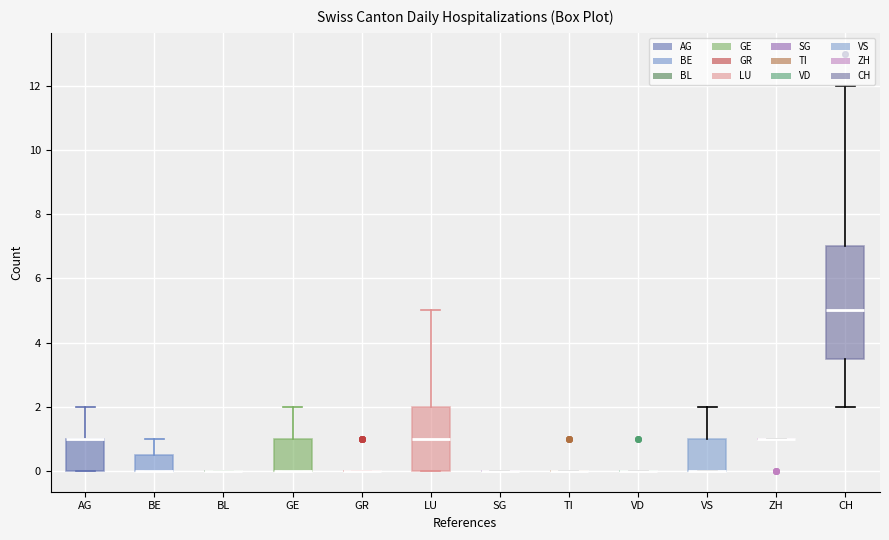

Reading left to right, read every box against the y-axis: the position of its median line, the range the box covers, and the ends of its whiskers. The values are not printed on the chart, so give them approximately, as read against the axis.

AG: median 1.0 (drawn on the box's upper edge), box 0.0 to 1.0, whiskers 0.0 to 2.0
BE: median 0.0 (drawn on the box's lower edge), box 0.0 to 0.6, whiskers 0.0 to 1.0
BL: box collapsed to a line at 0.0, whiskers 0.0 to 0.0
GE: median 0.0 (drawn on the box's lower edge), box 0.0 to 1.0, whiskers 0.0 to 2.0
GR: box collapsed to a line at 0.0, whiskers 0.0 to 0.0
LU: median 1.0, box 0.0 to 2.0, whiskers 0.0 to 5.0
SG: box collapsed to a line at 0.0, whiskers 0.0 to 0.0
TI: box collapsed to a line at 0.0, whiskers 0.0 to 0.0
VD: box collapsed to a line at 0.0, whiskers 0.0 to 0.0
VS: median 0.0 (drawn on the box's lower edge), box 0.0 to 1.0, whiskers 0.0 to 2.0
ZH: box collapsed to a line at 1.0, whiskers 1.0 to 1.0
CH: median 5.0, box 3.6 to 7.0, whiskers 2.0 to 12.0